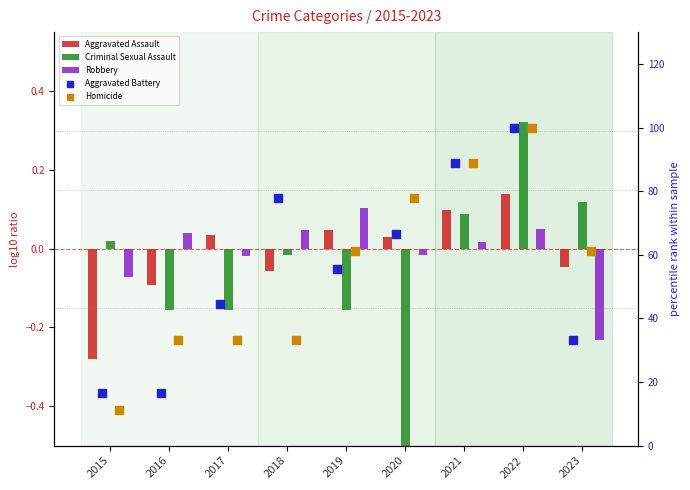

Is the value of Aggravated Battery at 2021 greater than the value of Robbery at 2015?

Yes